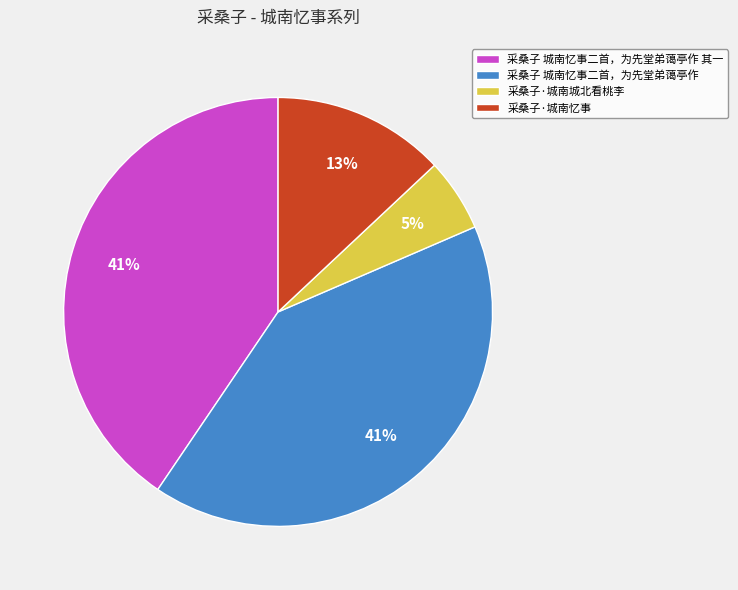

Between 采桑子 城南忆事二首，为先堂弟蔼亭作 其一 and 采桑子·城南忆事, which is larger?

采桑子 城南忆事二首，为先堂弟蔼亭作 其一